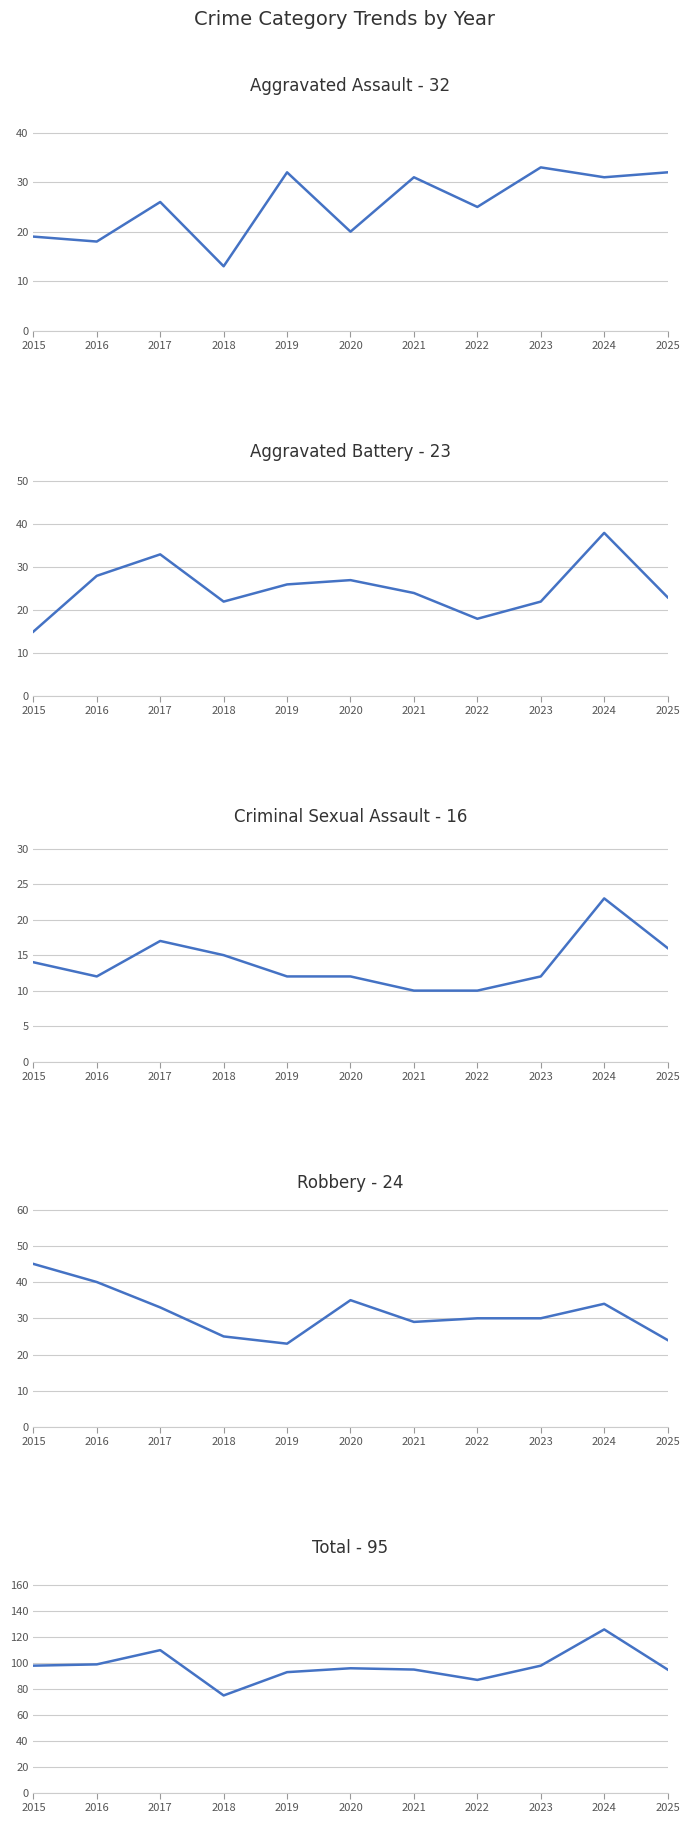

How many values in the Robbery series are below 30?

4